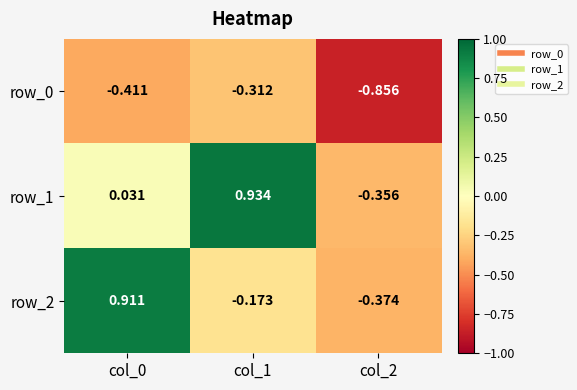

Is the value of row_1 at col_0 greater than the value of row_0 at col_0?

Yes